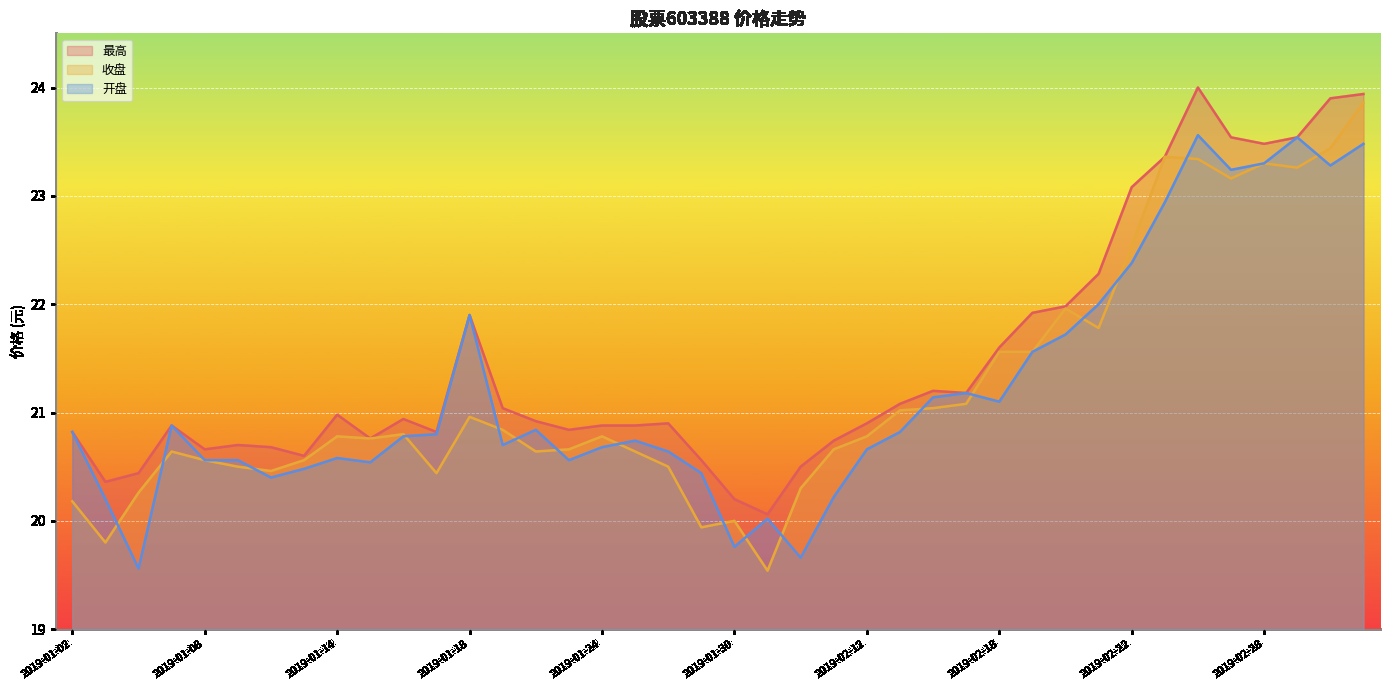

True or false: 最高 and 开盘 intersect in this chart.

False